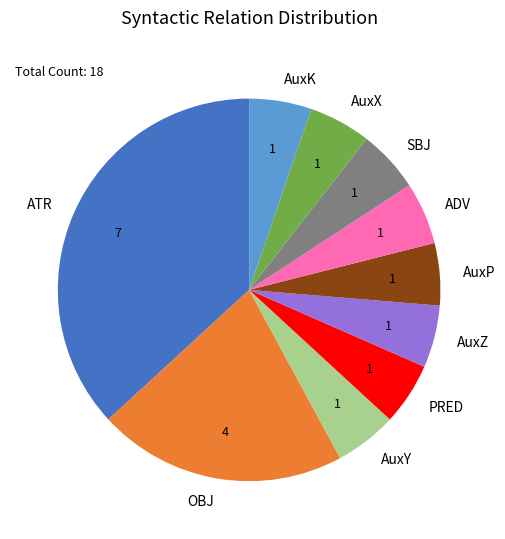

Is the sum of PRED and OBJ greater than half?

No